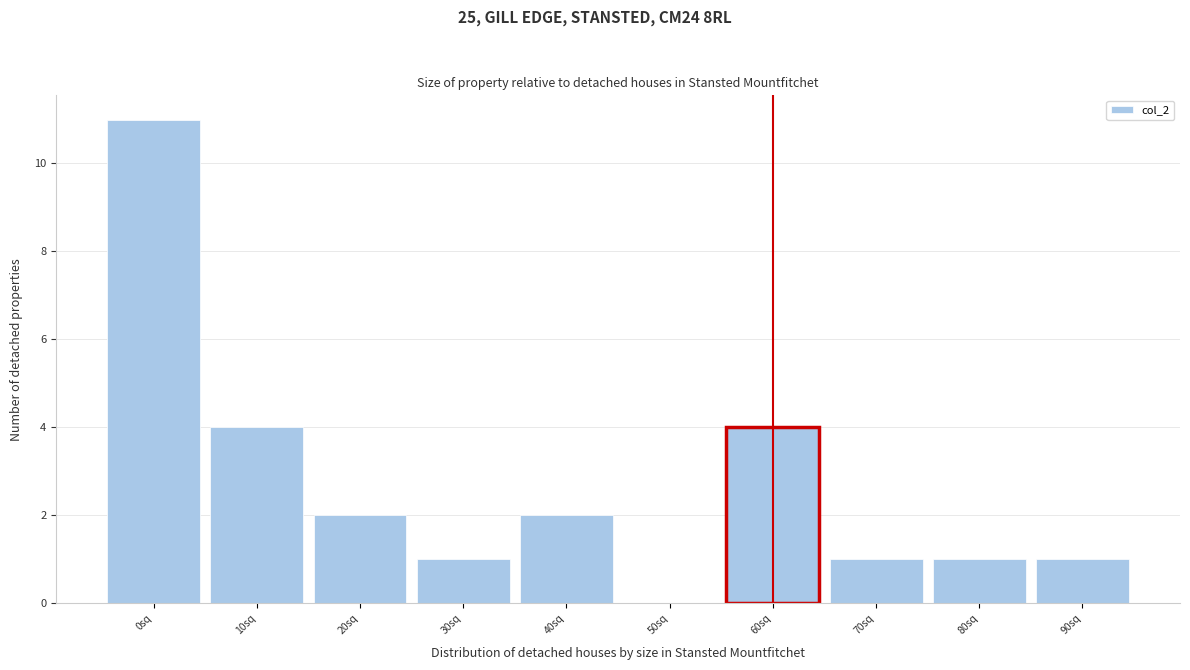

Reading left to right, extract all data points from this chart.

0sq=11	10sq=4	20sq=2	30sq=1	40sq=2	50sq=0	60sq=4	70sq=1	80sq=1	90sq=1